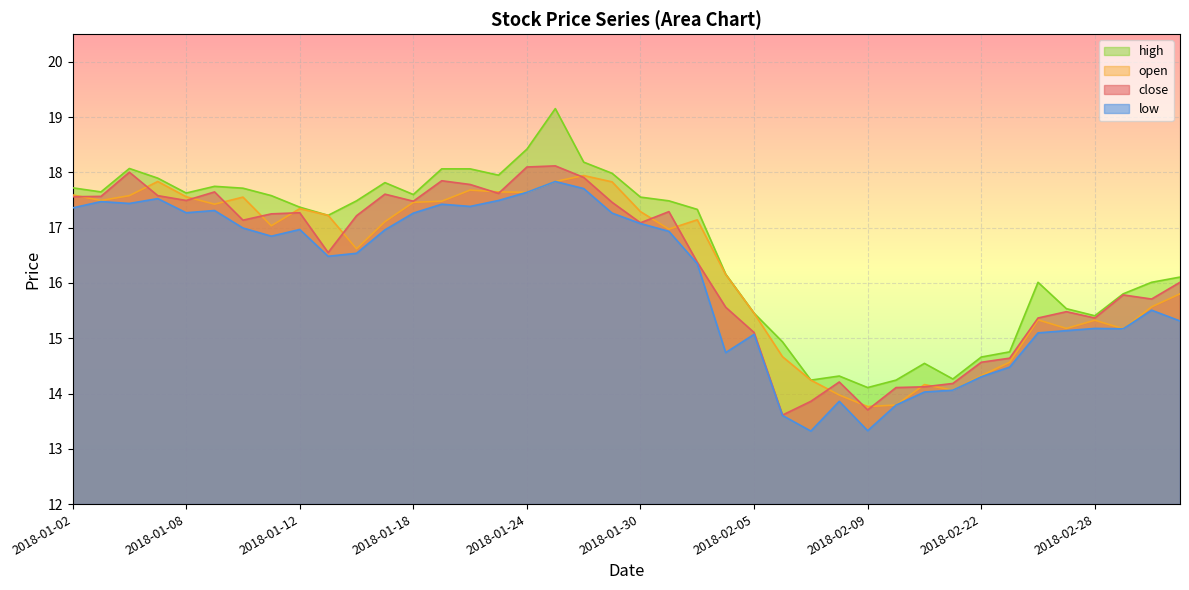

True or false: high and close cross at least once.

False